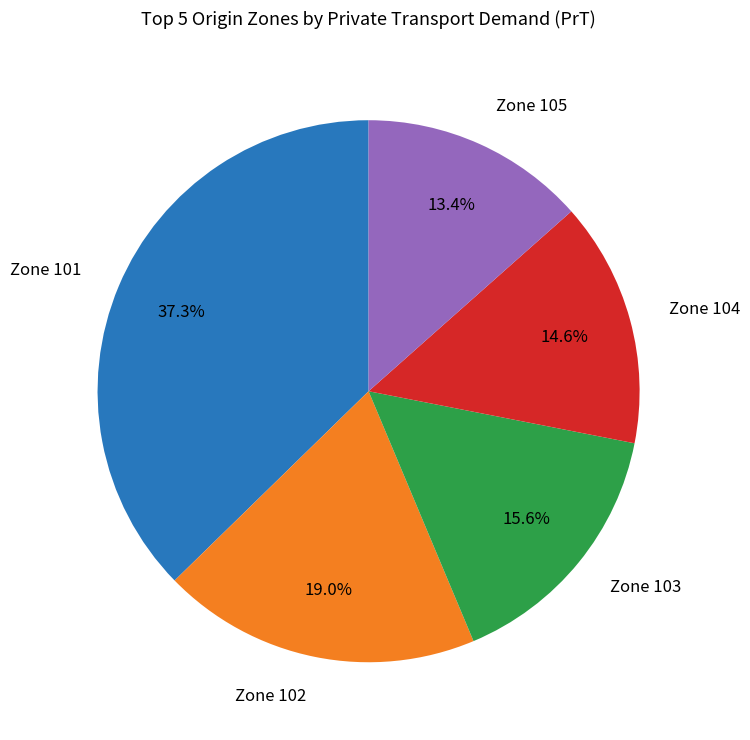

Which slice is the smallest?

Zone 105